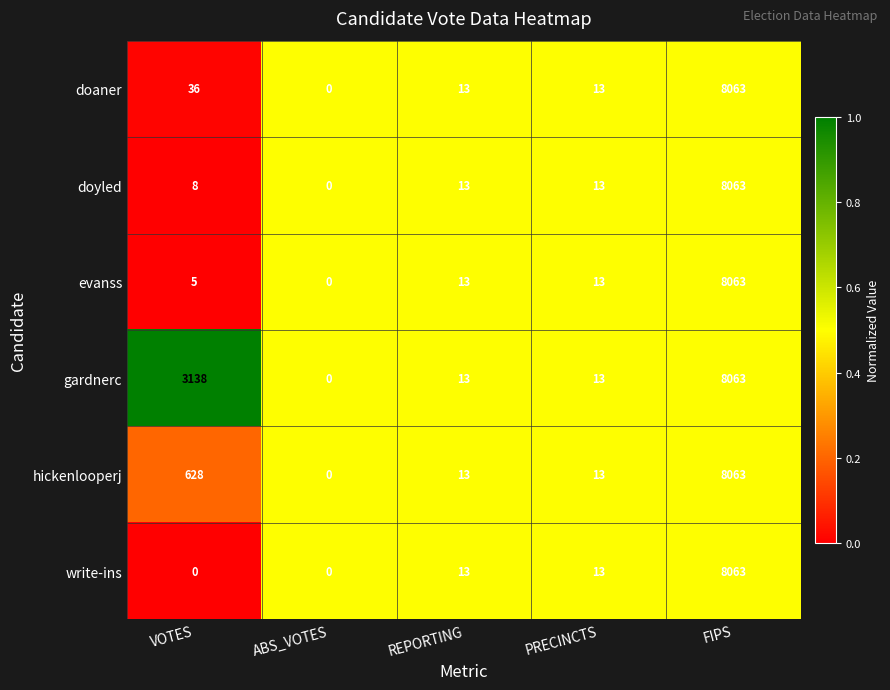

Which category has the highest value in the doyled series?

FIPS